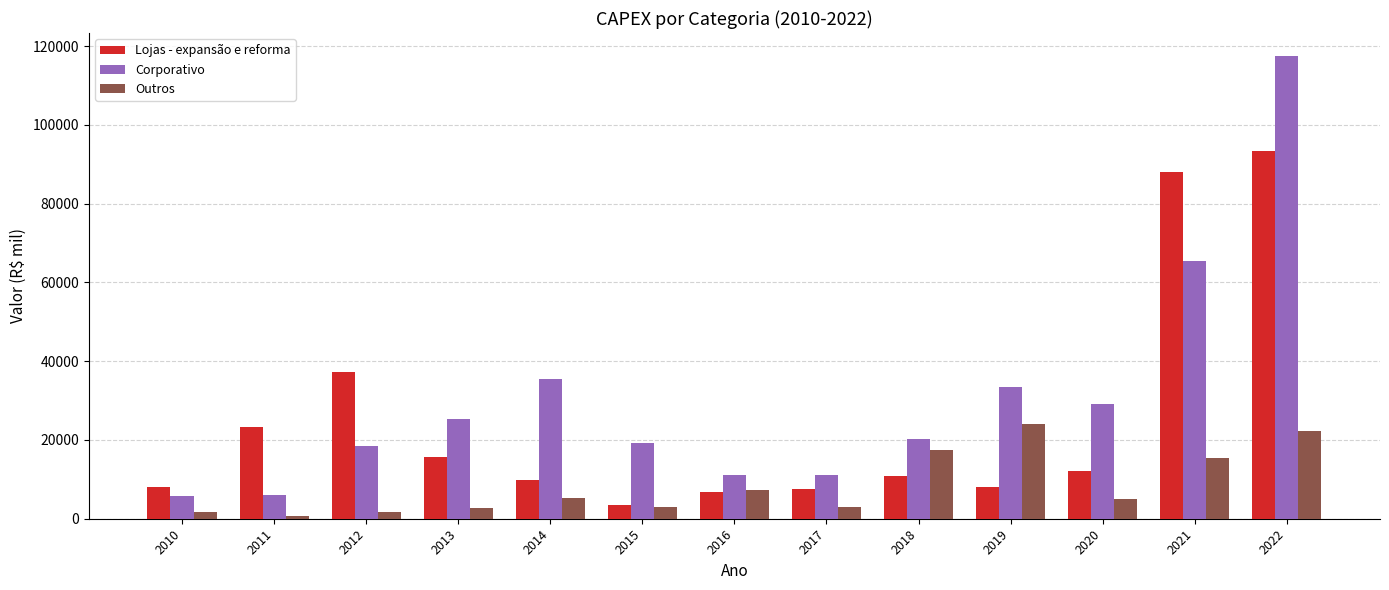

What is the sum of the Lojas - expansão e reforma values at 2015 and 2017?

10882.4